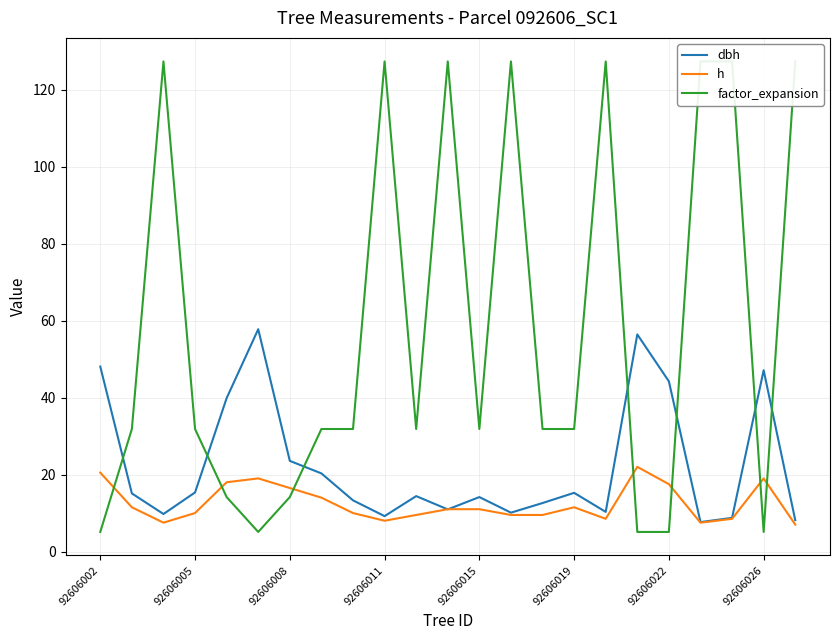

Which series ends up on top after the final intersection of h and dbh?

dbh